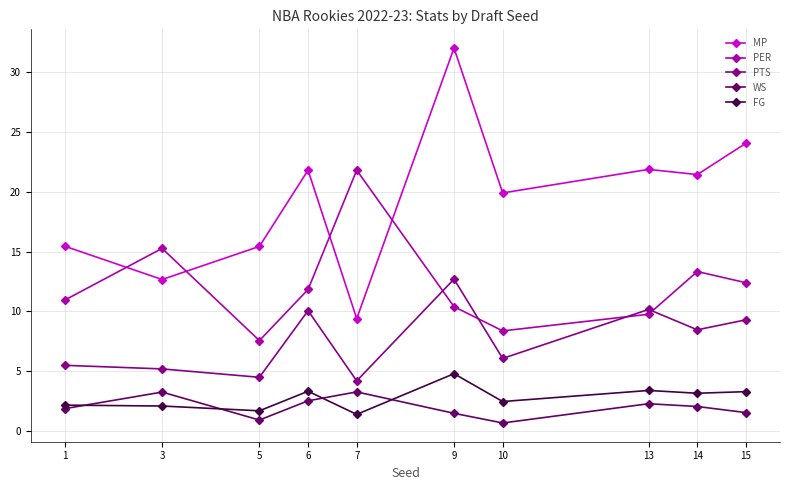

True or false: PTS and FG cross at least once.

False